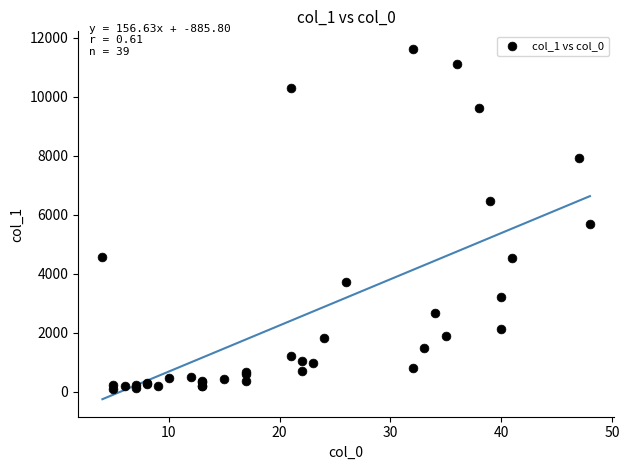

What Y value in the scatter plot is closest to 5866?

5673